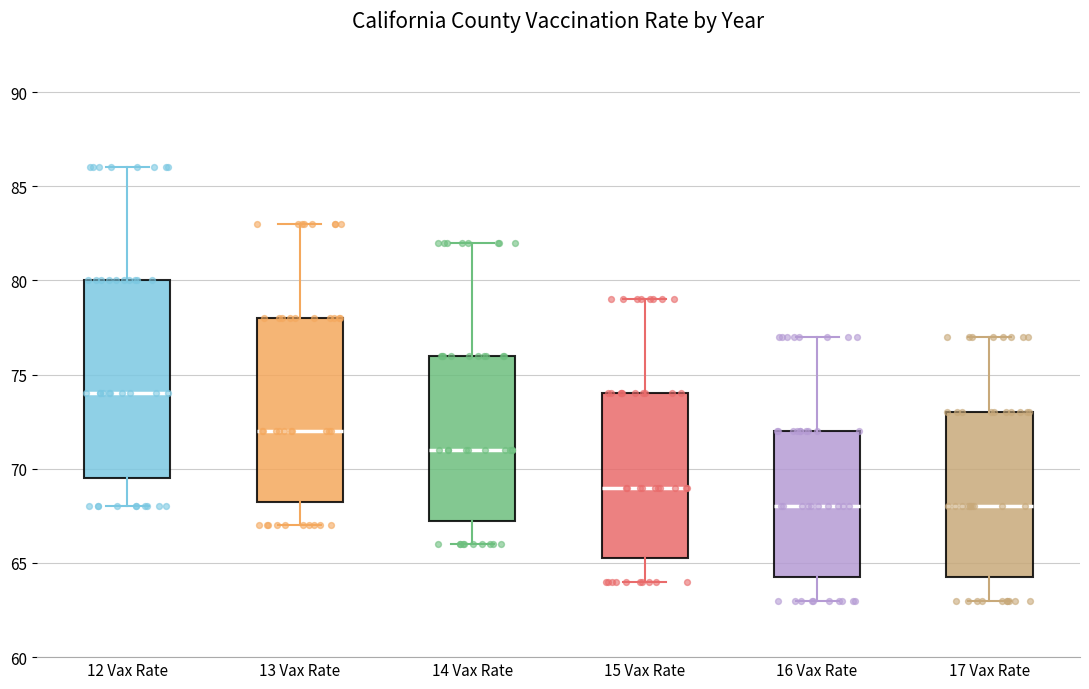

Reading left to right, transcribe this box plot: for each box, give where its median line is, the range the box spans, and where its two whiskers end, as read against the y-axis. The values are not printed on the chart, so give them approximately, as read against the axis.

12 Vax Rate: median 74.0, box 69.5 to 80.0, whiskers 68.0 to 86.0
13 Vax Rate: median 72.0, box 68.5 to 78.0, whiskers 67.0 to 83.0
14 Vax Rate: median 71.0, box 67.5 to 76.0, whiskers 66.0 to 82.0
15 Vax Rate: median 69.0, box 65.5 to 74.0, whiskers 64.0 to 79.0
16 Vax Rate: median 68.0, box 64.5 to 72.0, whiskers 63.0 to 77.0
17 Vax Rate: median 68.0, box 64.5 to 73.0, whiskers 63.0 to 77.0